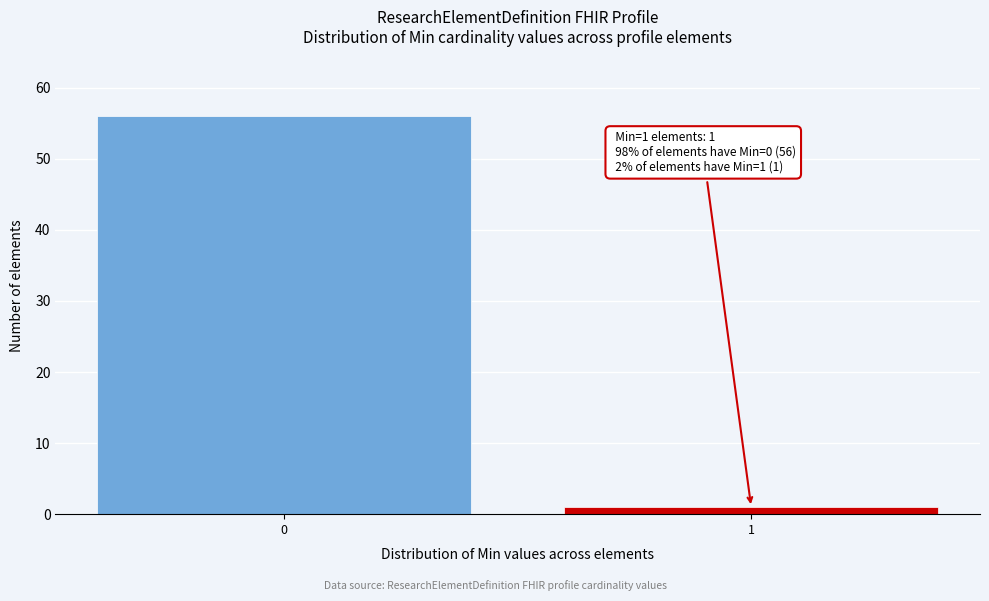

Reading left to right, what are all the values shown in this chart?

56	1